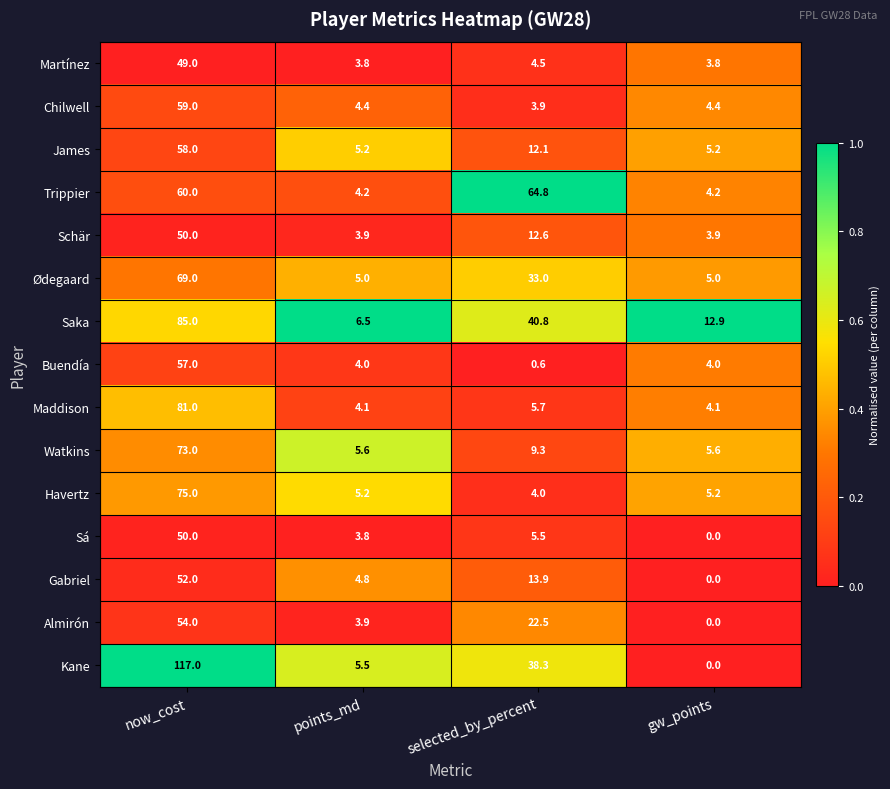

At which category is the sum across all series the highest?

now_cost